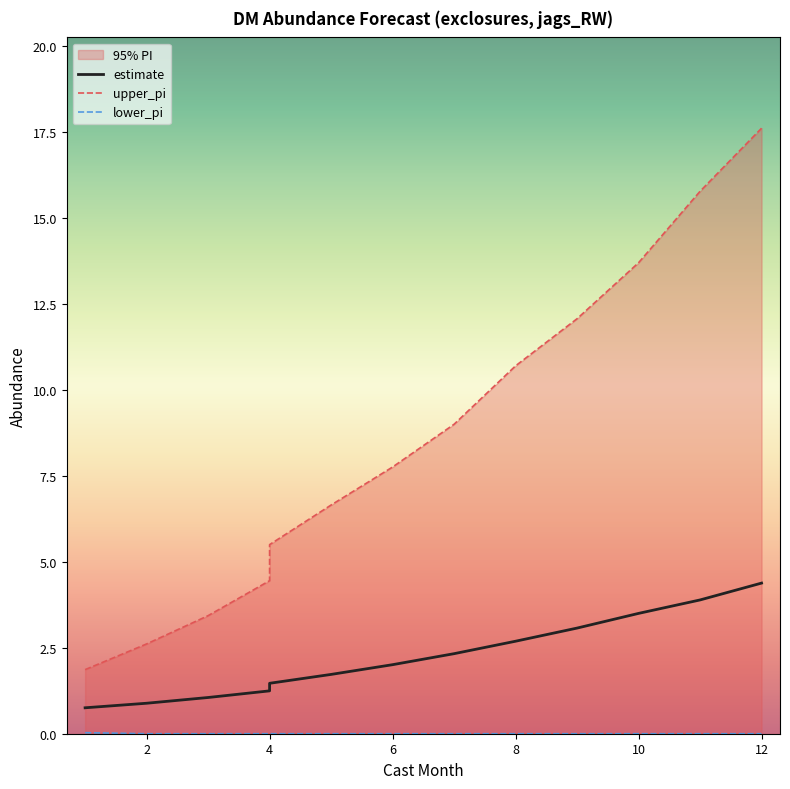

The lower_pi series shows 0.0 at 4. True or false?

True